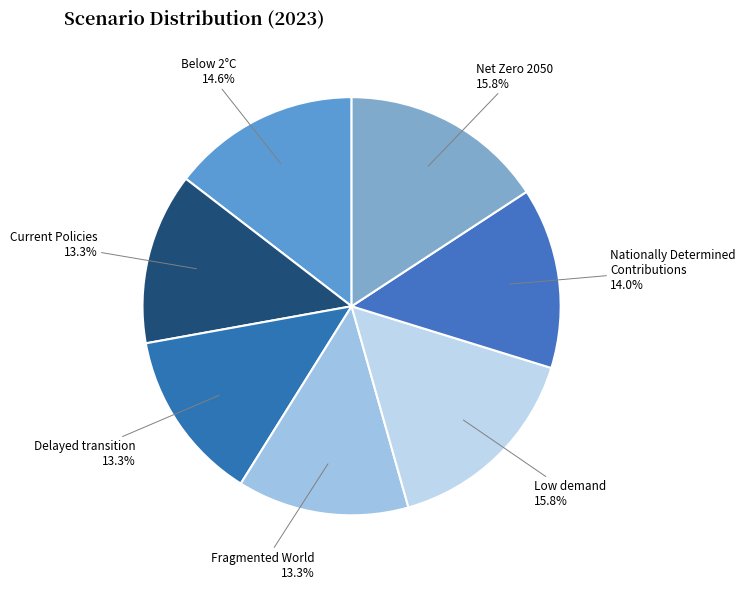

Is the sum of Current Policies and Below 2°C greater than half?

No